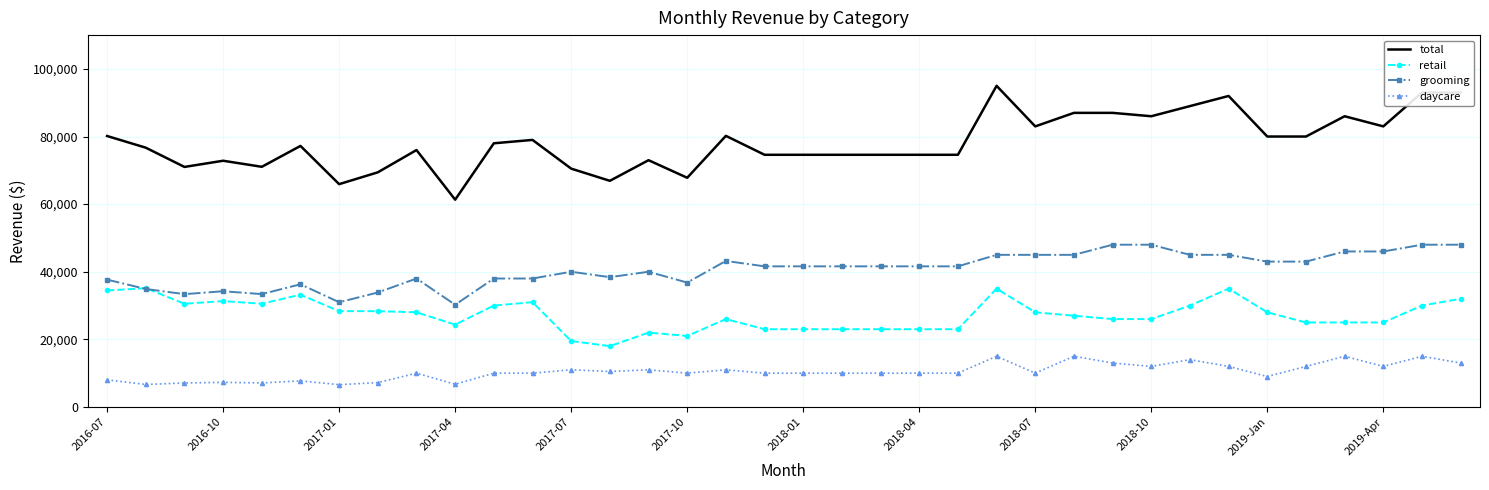

Rank the series by their average value, from lowest to highest.

daycare, retail, grooming, total